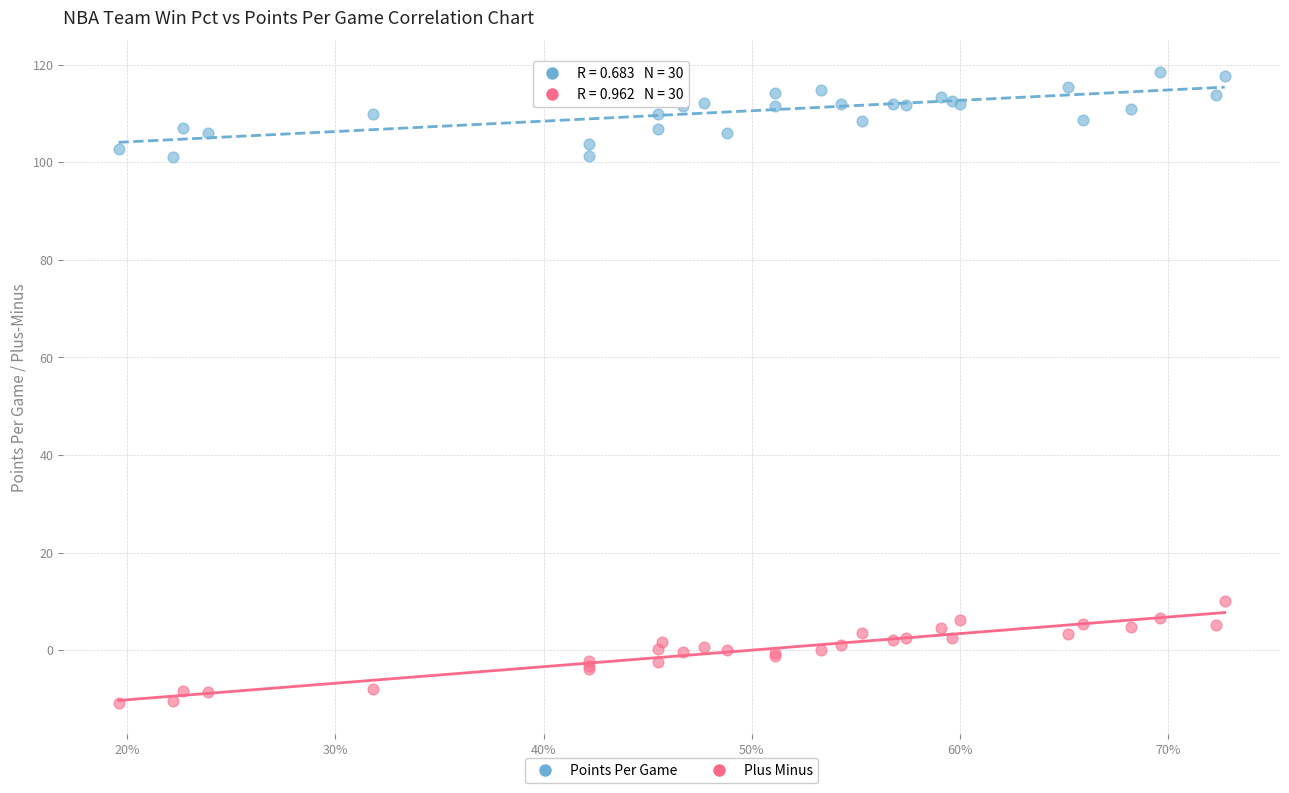

Which series reaches the minimum Y coordinate?

Plus Minus